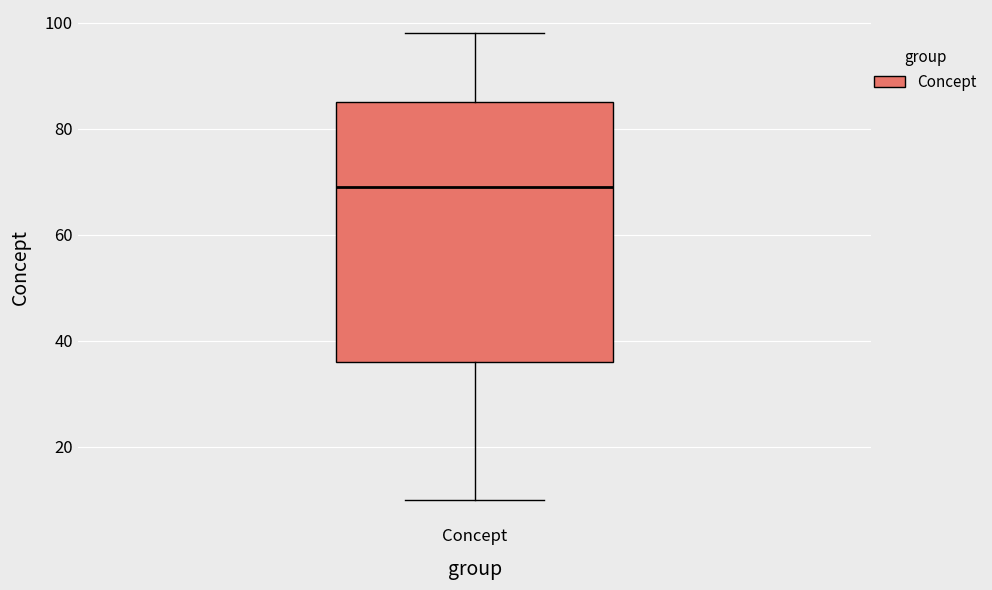

Transcribe this box plot: give where the median line is, the range the box spans, and where the two whiskers end, as read against the y-axis. The values are not printed on the chart, so give them approximately, as read against the axis.

median 70, box 36 to 86, whiskers 10 to 98